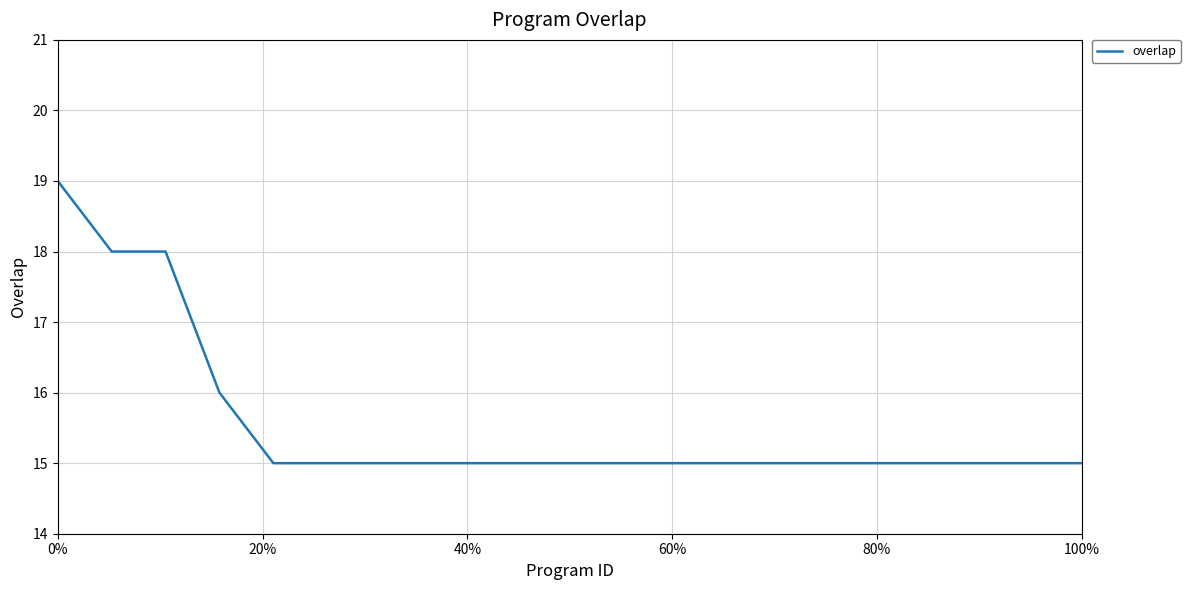

What is the difference between the maximum and minimum values?

4